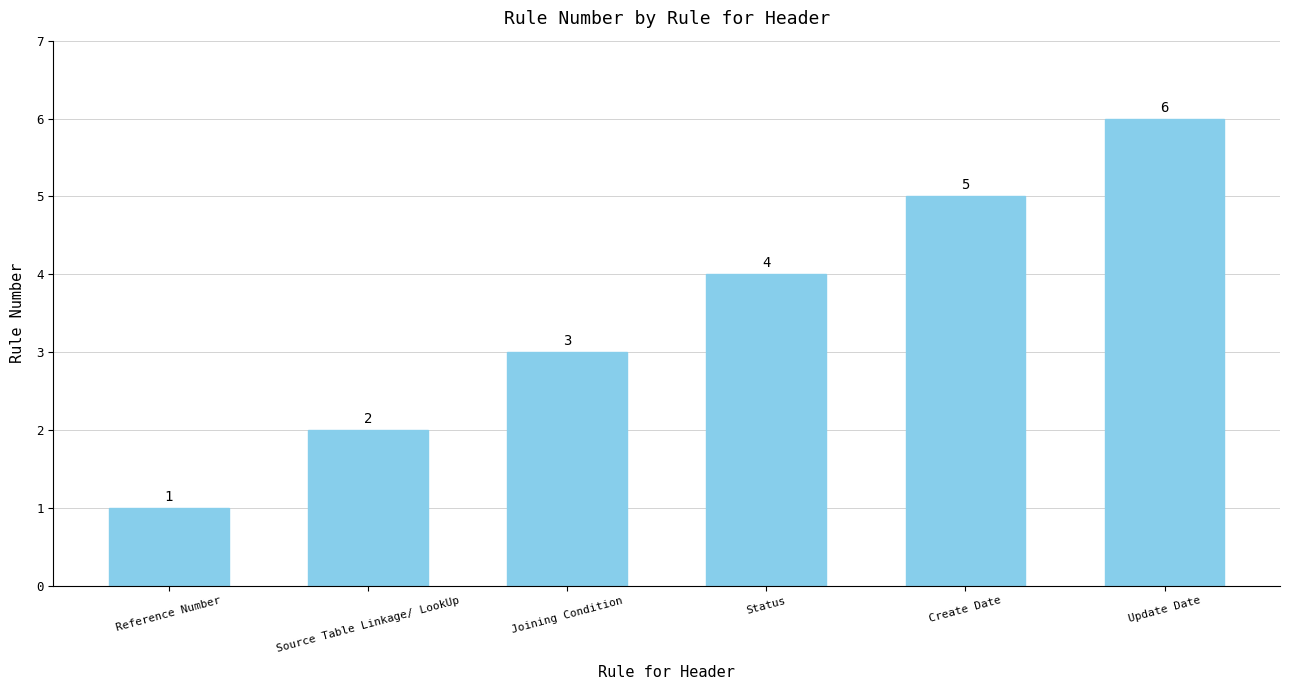

List the labels in order of value, largest first.

Update Date, Create Date, Status, Joining Condition, Source Table Linkage/ LookUp, Reference Number